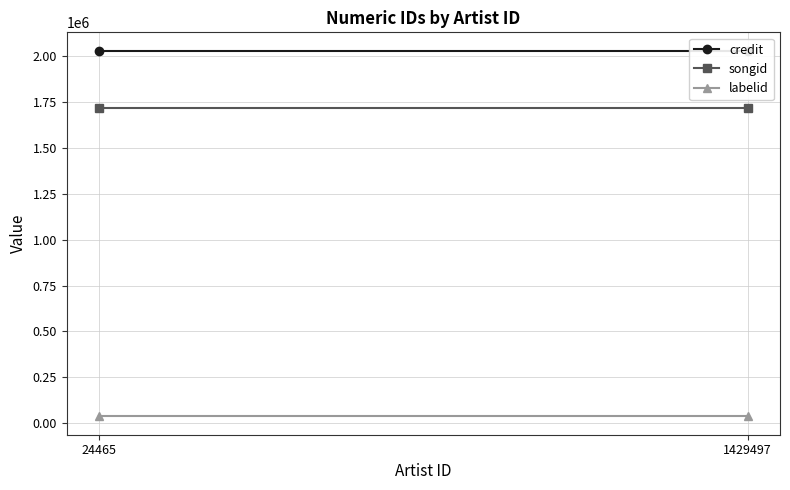

Which category has the highest value across all series?

24465